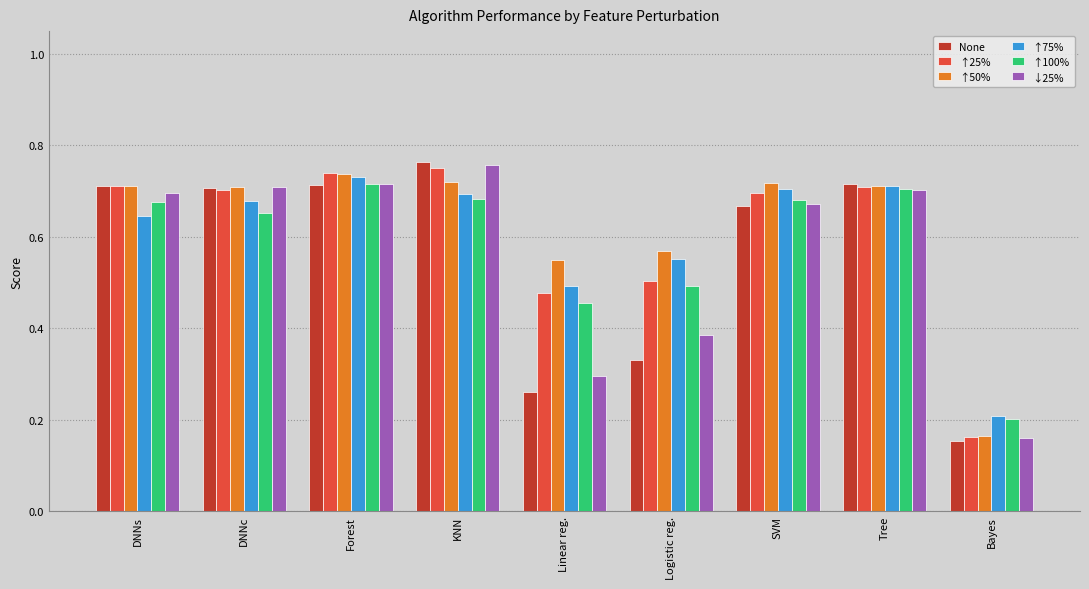

Which category has the lowest value in the ↑100% series?

Bayes